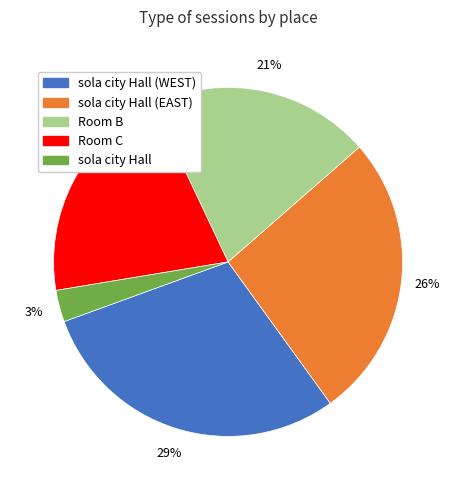

Which slice is the smallest?

sola city Hall